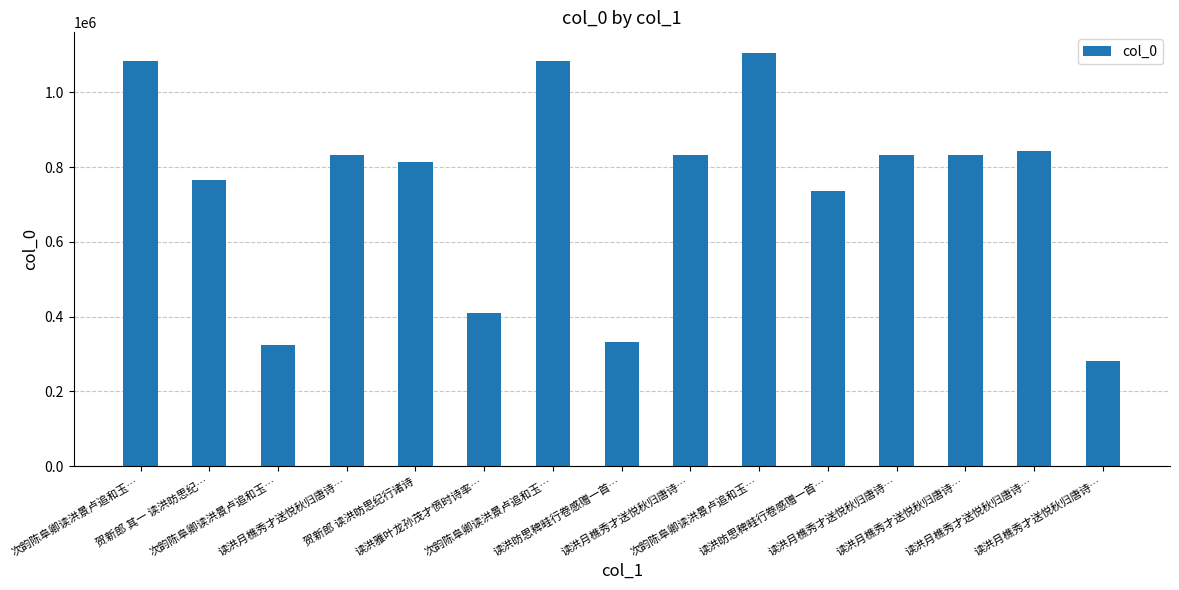

What is the sum of all values?

11110675